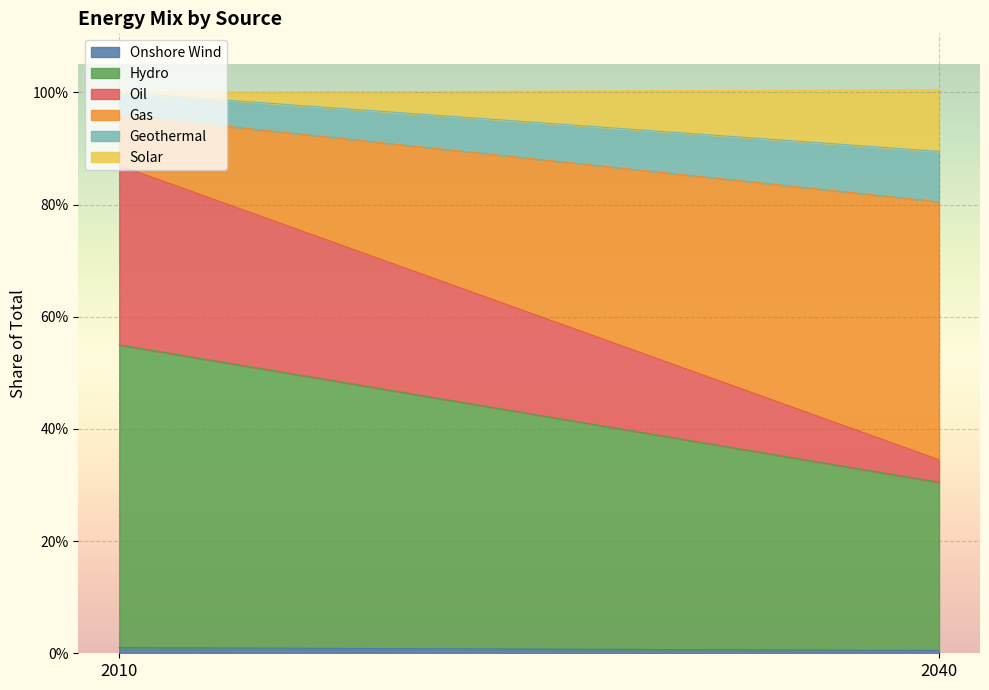

What are all the series names shown in the legend?

Onshore Wind, Hydro, Oil, Gas, Geothermal, Solar